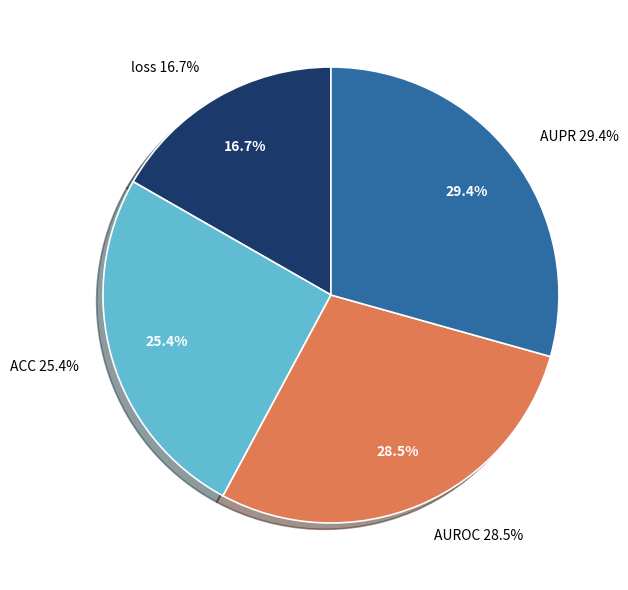

What percentage is the AUPR slice, to the nearest percent?

29%